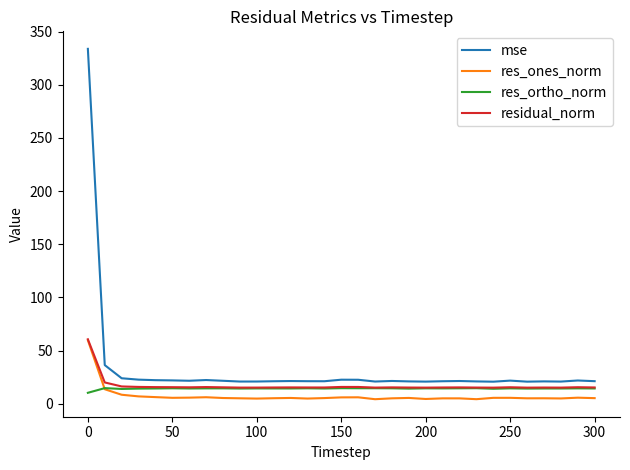

At how many categories does at least one series exceed 105?

1